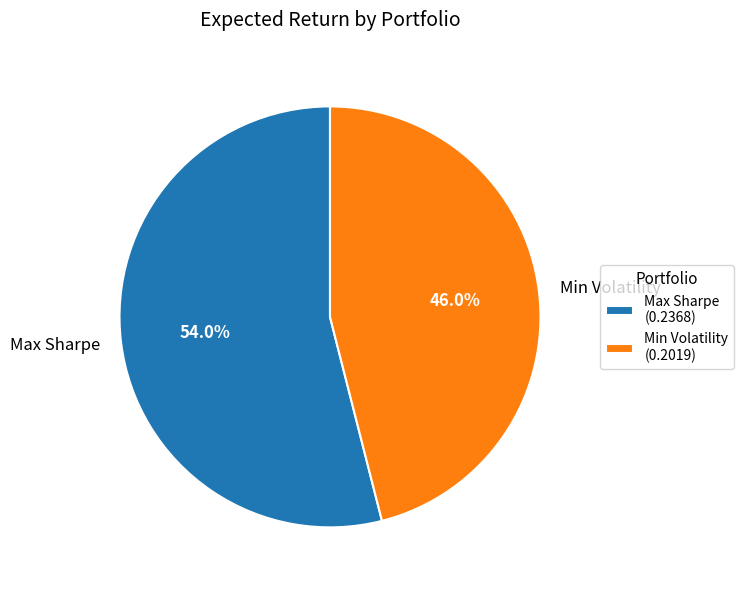

What percentage is the Max Sharpe slice, to the nearest percent?

54%